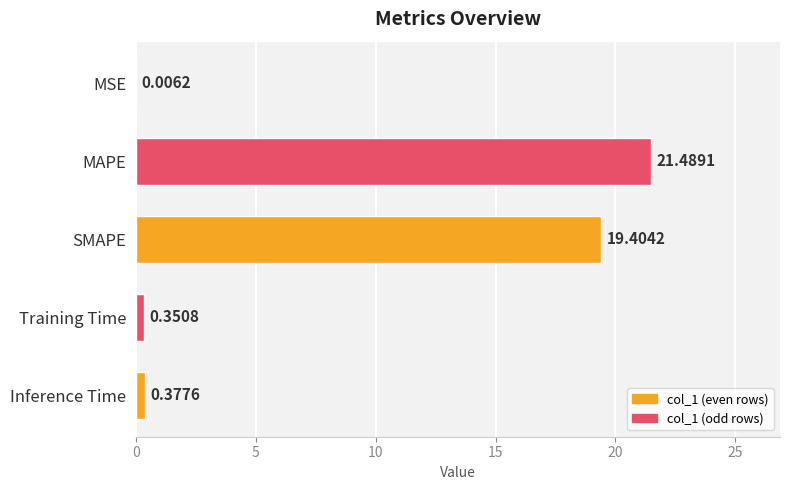

Where is the data nearest to the value 10?

SMAPE